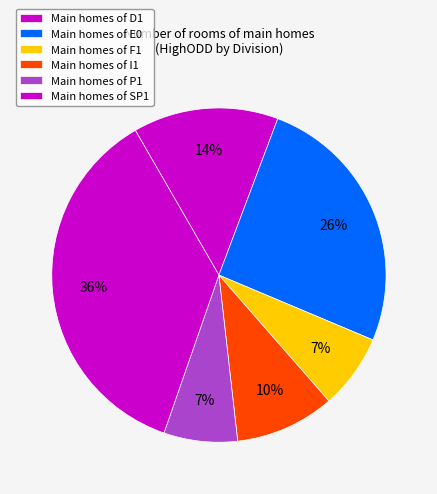

Count the number of slices in the pie.

6